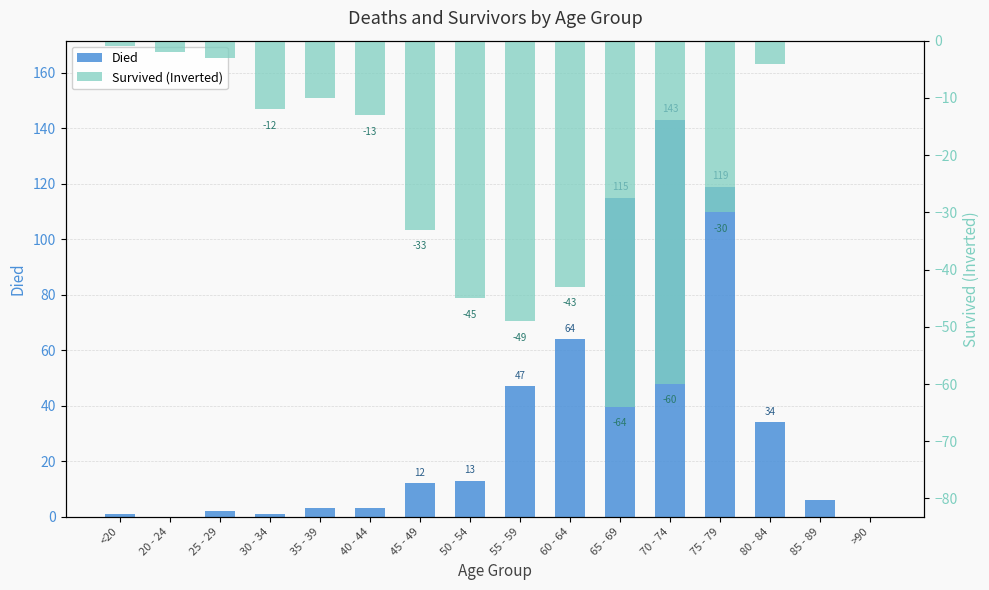

What is the difference between the maximum and second lowest values in the Died series?

143